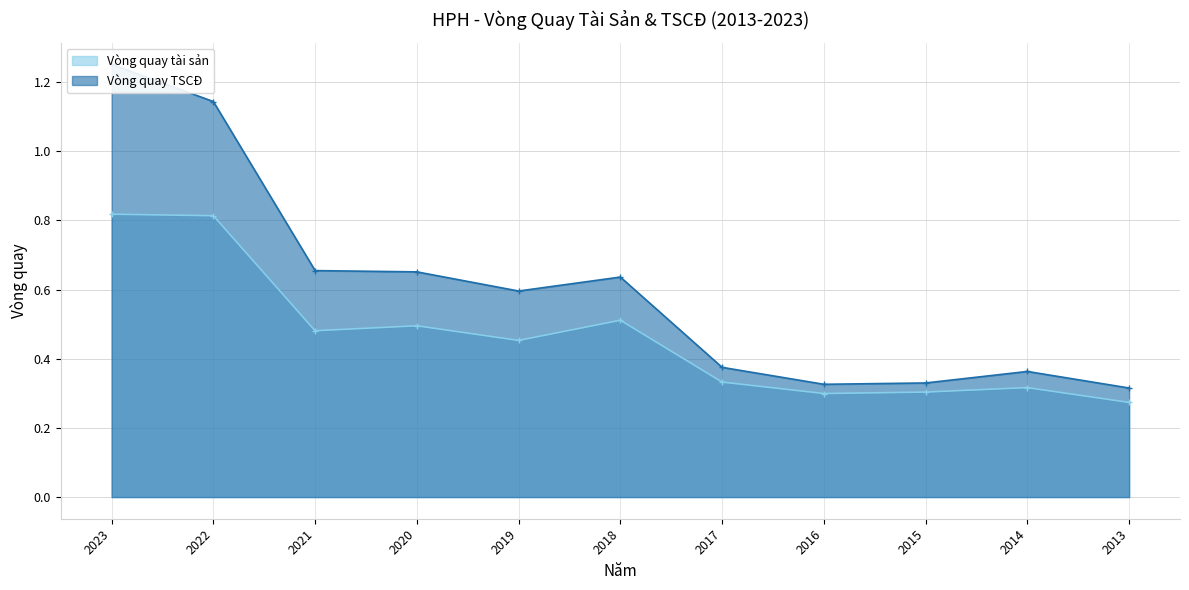

Is it true that Vòng quay tài sản equals 0.7 at 2021?

False